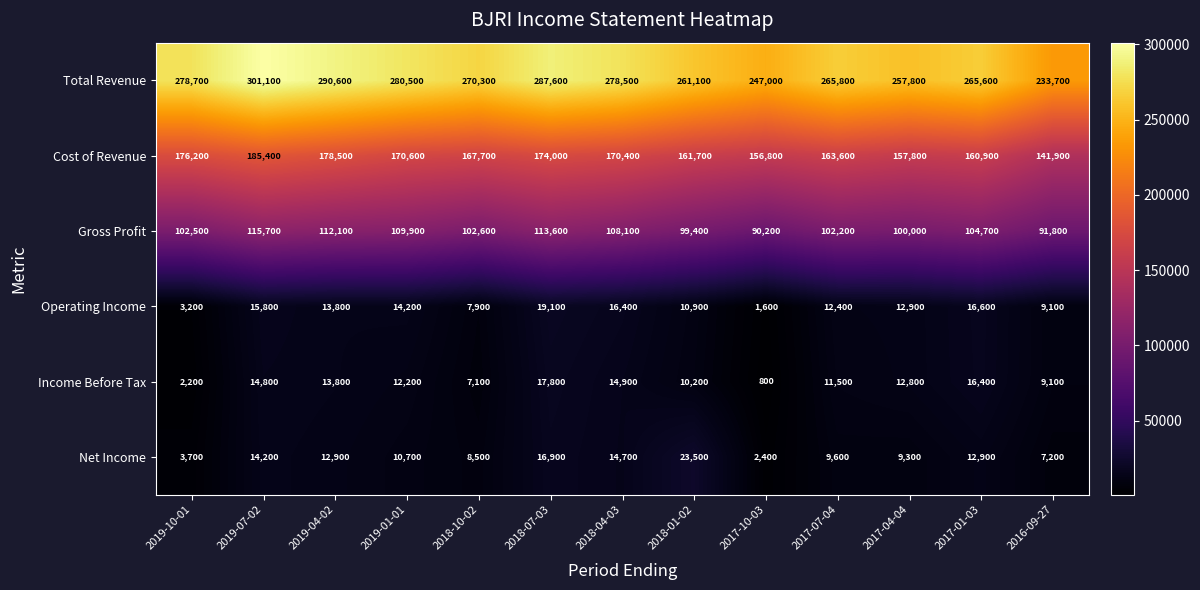

How many series are shown in this chart?

6